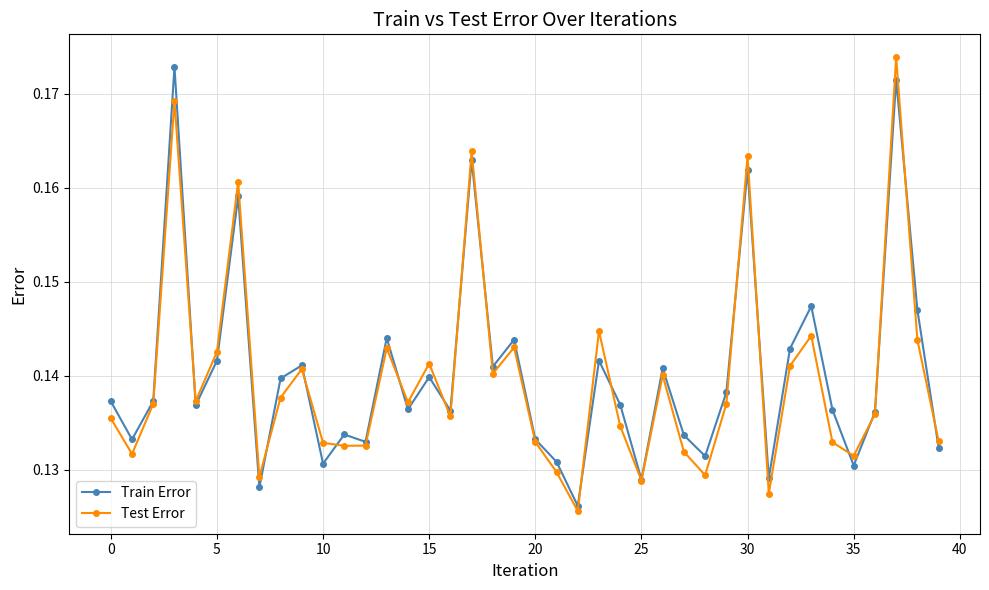

At how many categories does at least one series exceed 0?

40